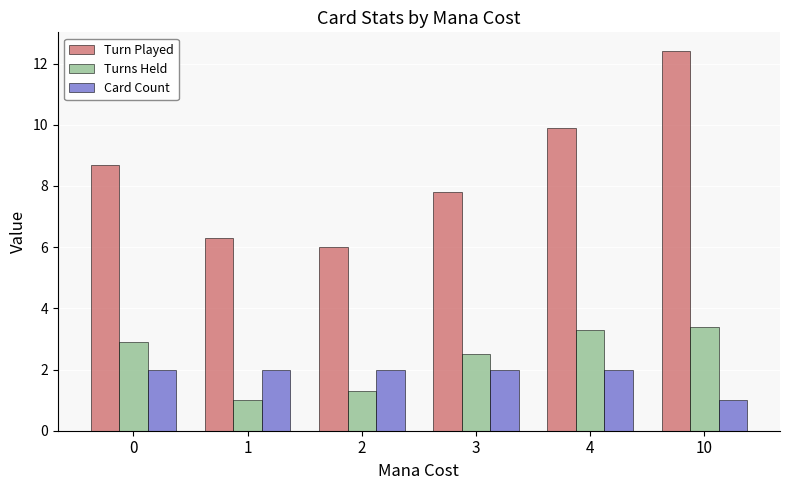

True or false: Card Count has a value of 2.0 at 4.

True